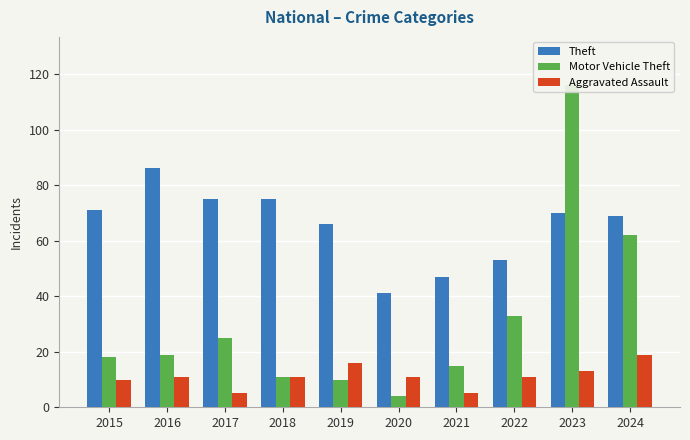

Is the value of Aggravated Assault at 2018 greater than the value of Motor Vehicle Theft at 2022?

No